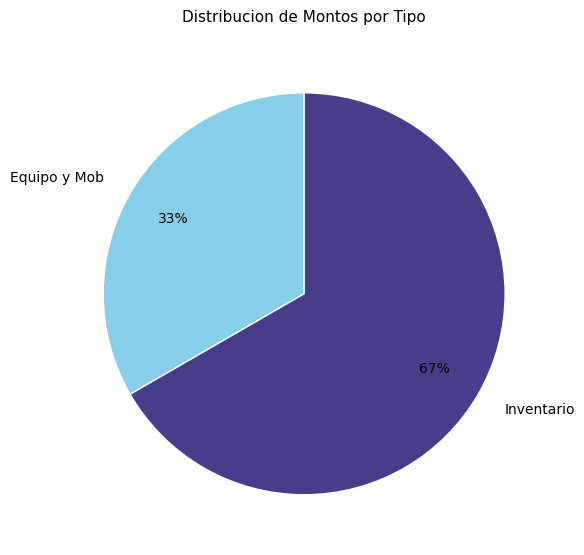

To the nearest percent, what percentage of the pie is Equipo y Mob?

33%